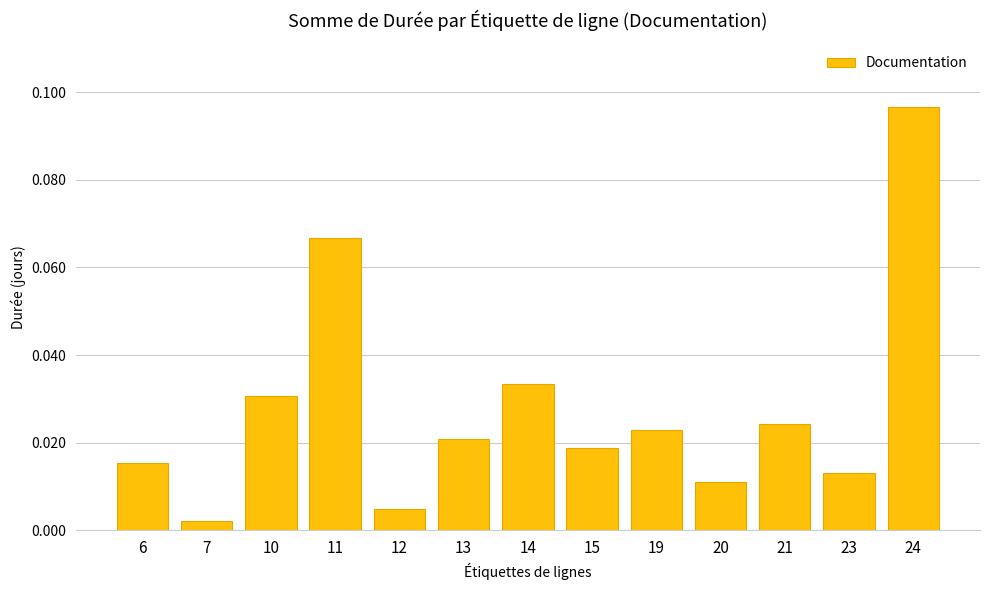

Does the chart contain any negative values?

No